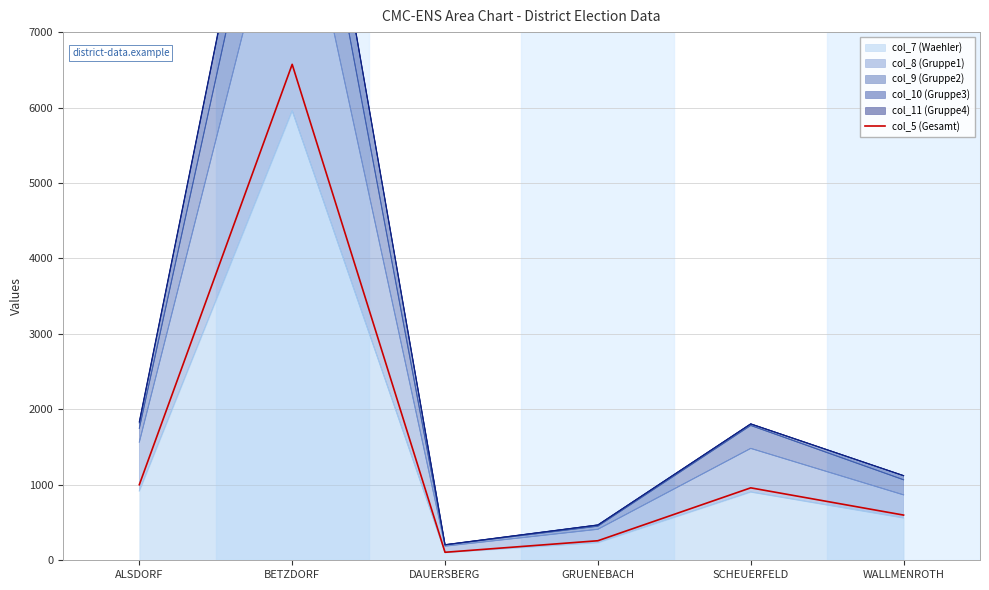

The chart shows a value of 1002 at ALSDORF. True or false?

True